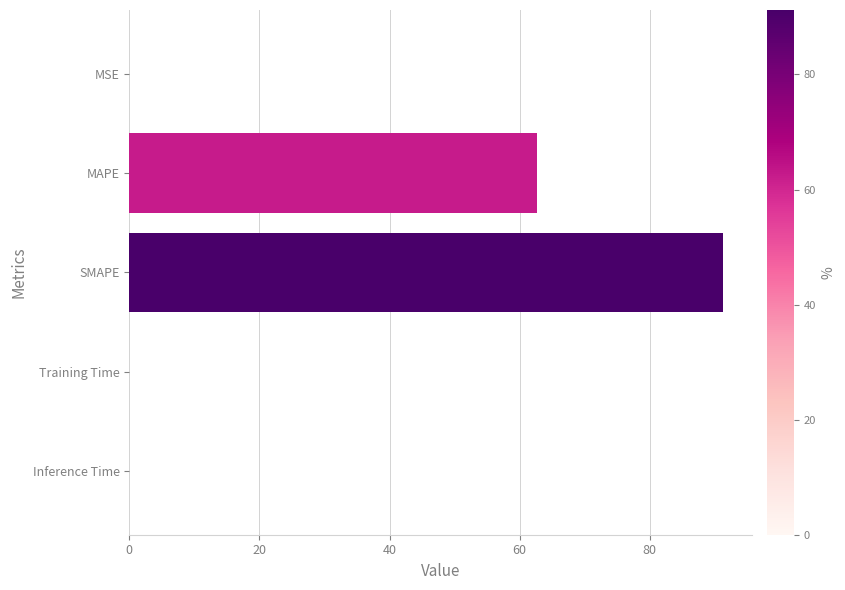

What is the maximum value shown in the chart?

91.2